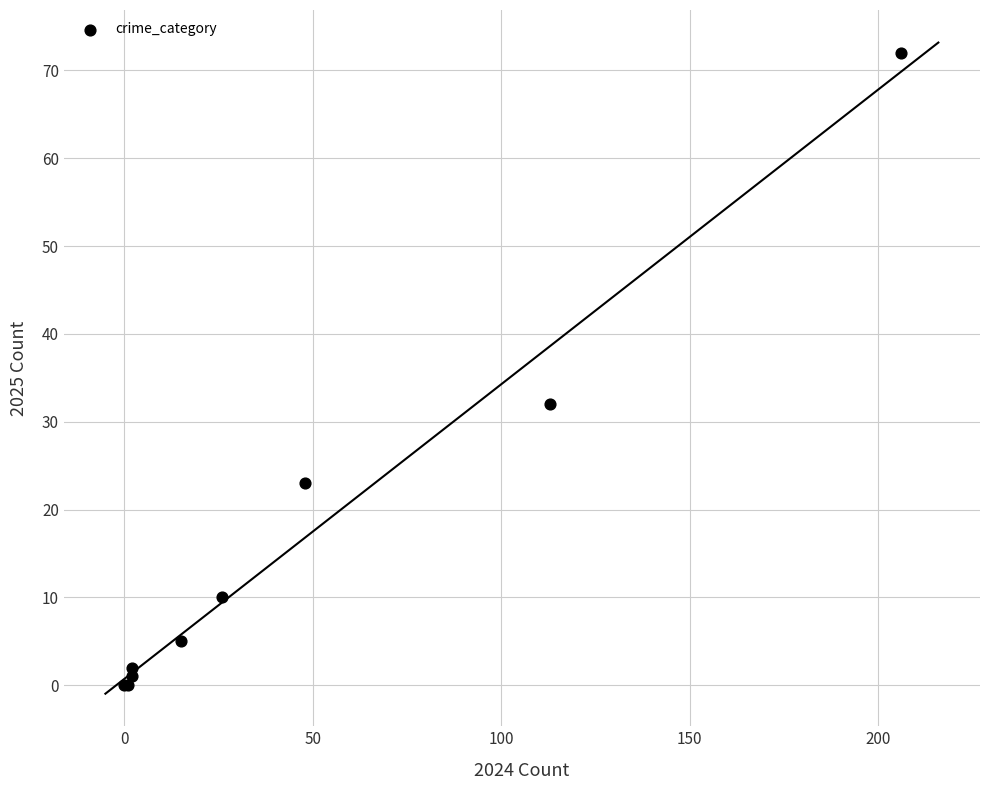

What Y value in the scatter plot is closest to 36?

32